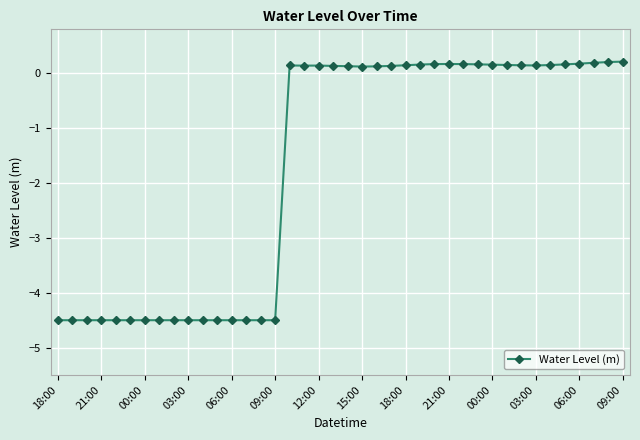

What is the value of the 7th point from the left?

-4.5